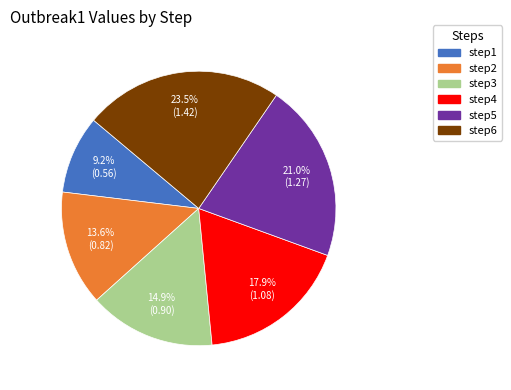

What is the largest slice in the pie chart?

step6